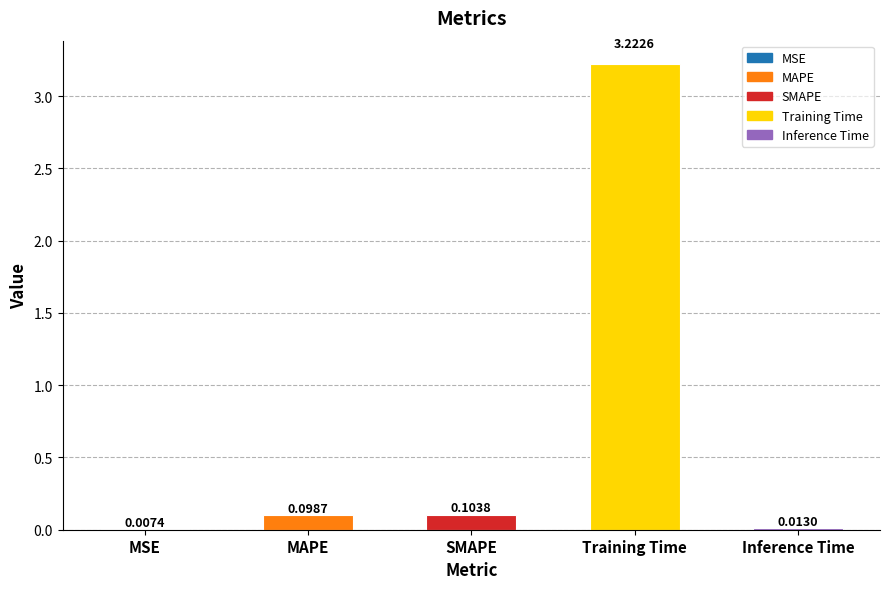

What is the change in value from MSE to Training Time?

+3.2